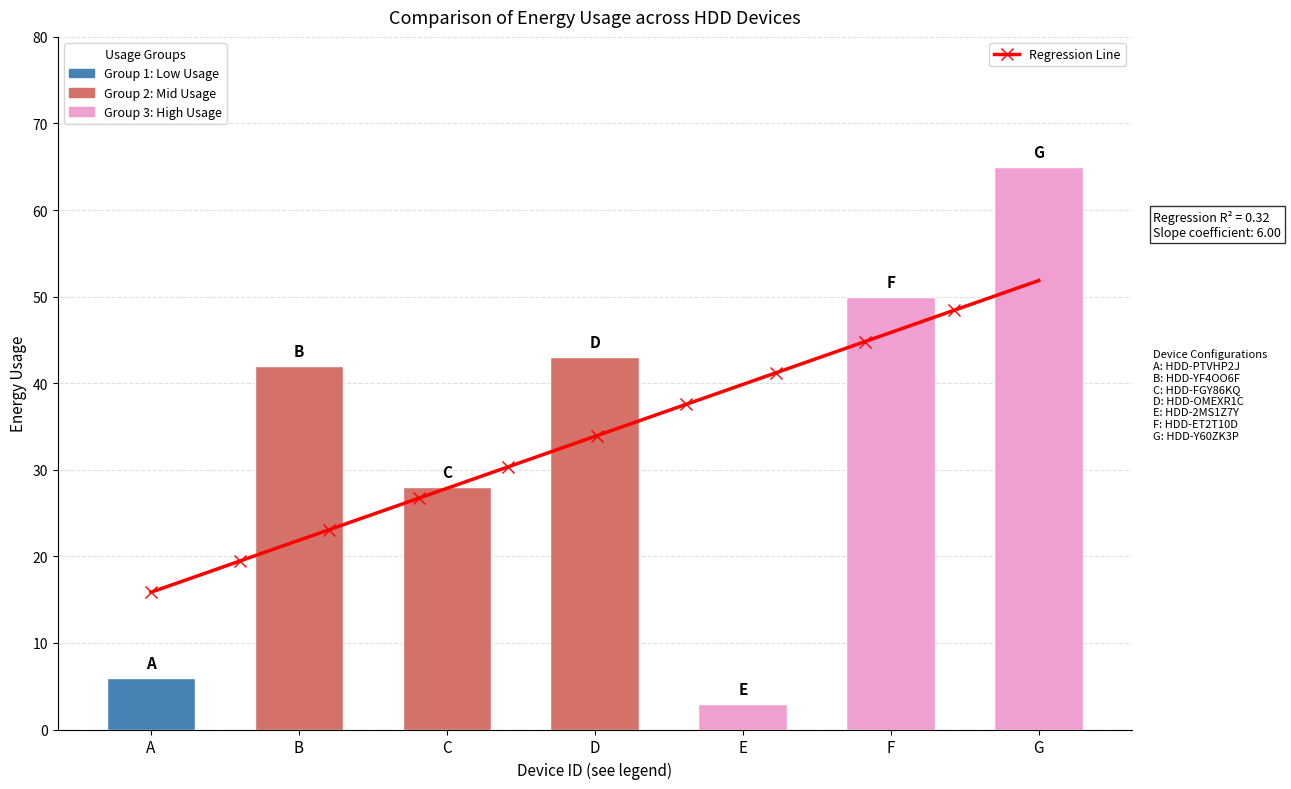

What is the ratio of the value at HDD-YF4OO6F to the value at HDD-OMEXR1C?

1.0